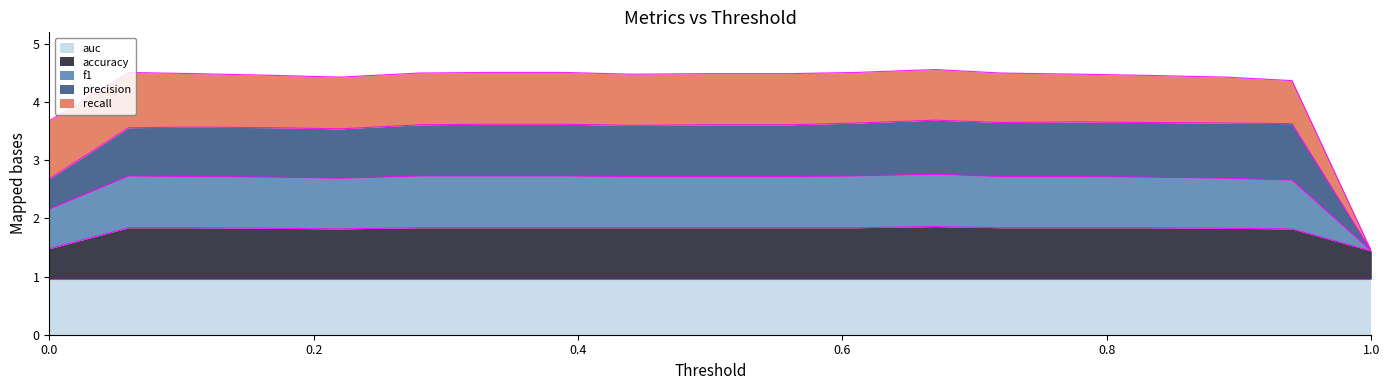

At how many categories does at least one series exceed 2?

18